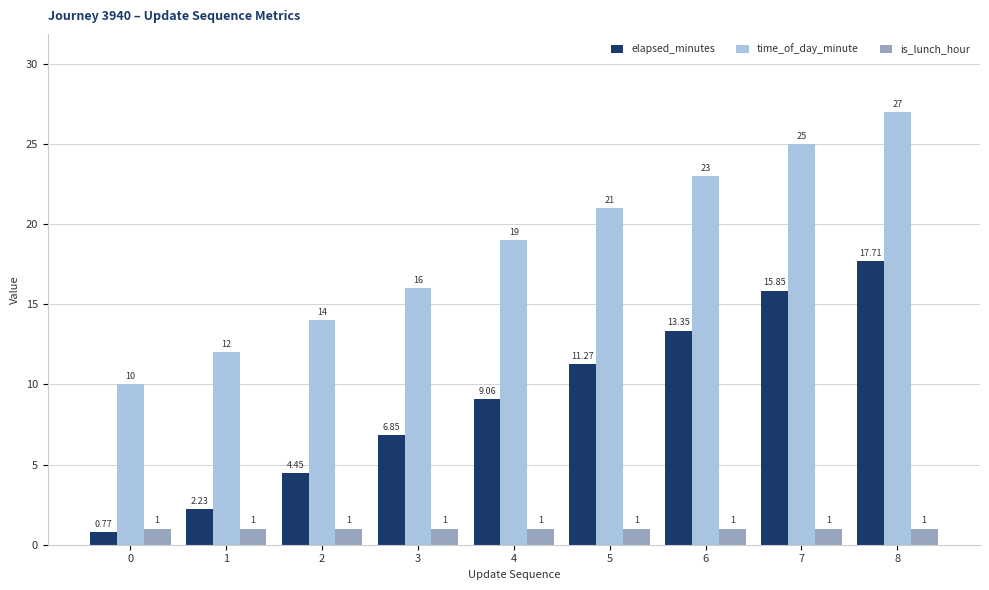

Reading left to right, transcribe all the data shown in this chart.

elapsed_minutes: 0.8	2.2	4.5	6.8	9.1	11.3	13.3	15.8	17.7
time_of_day_minute: 10.0	12.0	14.0	16.0	19.0	21.0	23.0	25.0	27.0
is_lunch_hour: 1.0	1.0	1.0	1.0	1.0	1.0	1.0	1.0	1.0